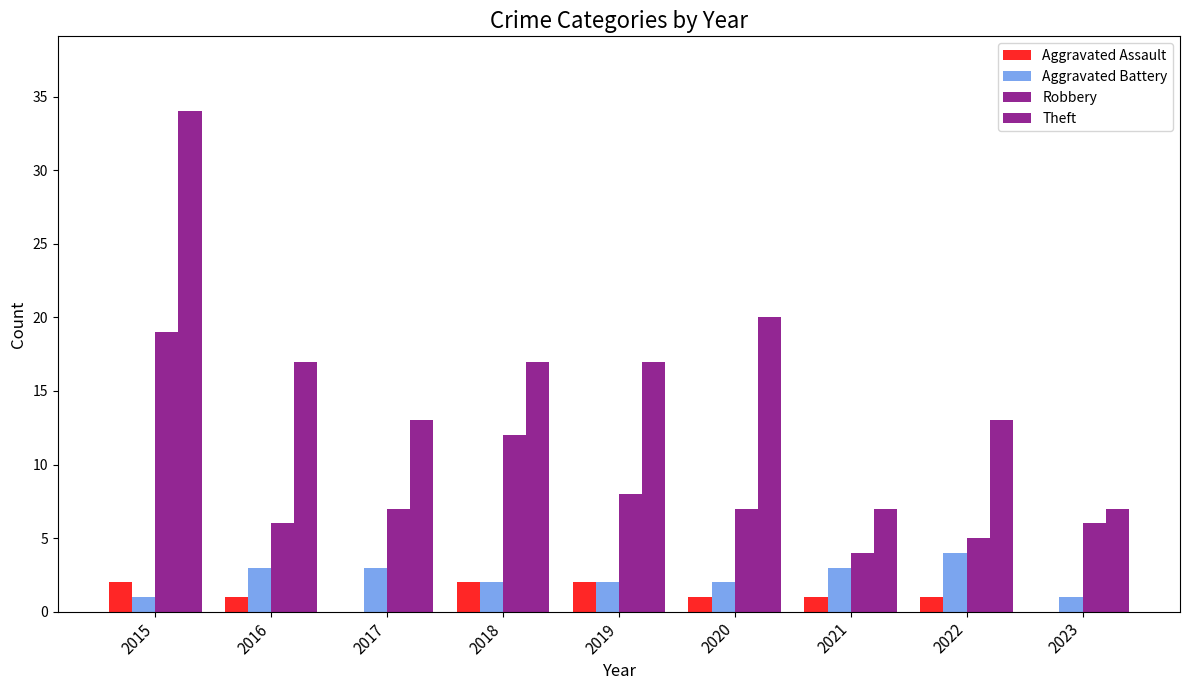

What is the difference between the maximum and minimum values in the Theft series?

27